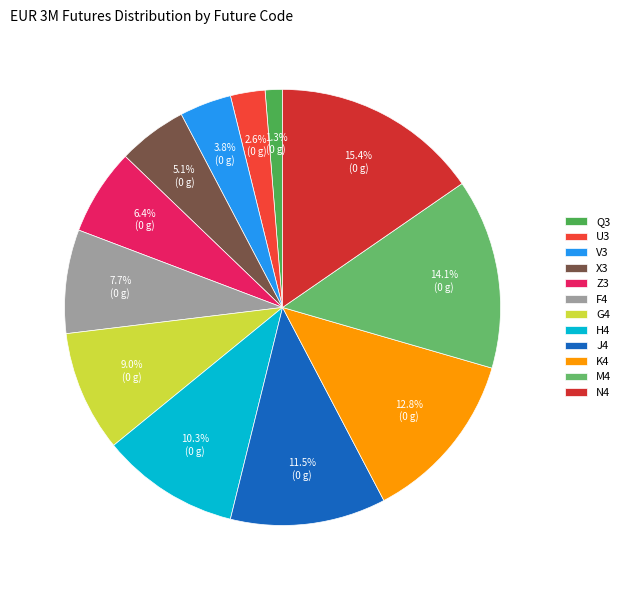

True or false: N4 accounts for 15% of the total.

True